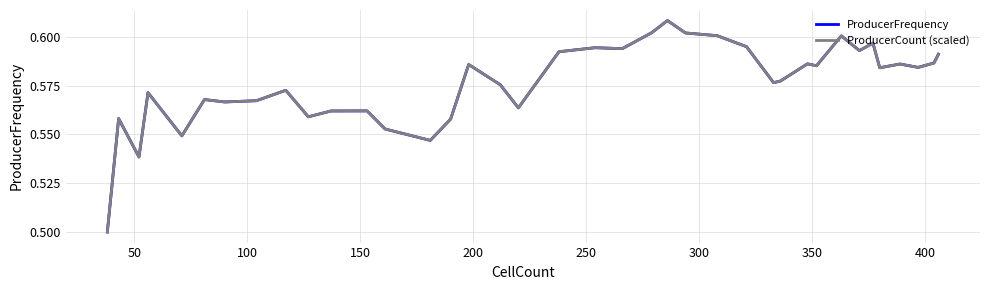

Reading left to right, transcribe all the data shown in this chart.

ProducerFrequency: 0.5	0.5	0.5	0.6	0.5	0.6	0.5	0.6	0.6	0.6	0.6	0.6	0.6	0.6	0.6	0.5	0.6	0.6	0.6	0.6	0.6	0.6	0.6	0.6	0.6	0.6	0.6	0.6	0.6	0.6	0.6	0.6	0.6	0.6	0.6	0.6	0.6	0.6	0.6	0.6
ProducerCount (scaled): 0.5	0.5	0.5	0.6	0.5	0.6	0.5	0.6	0.6	0.6	0.6	0.6	0.6	0.6	0.6	0.5	0.6	0.6	0.6	0.6	0.6	0.6	0.6	0.6	0.6	0.6	0.6	0.6	0.6	0.6	0.6	0.6	0.6	0.6	0.6	0.6	0.6	0.6	0.6	0.6